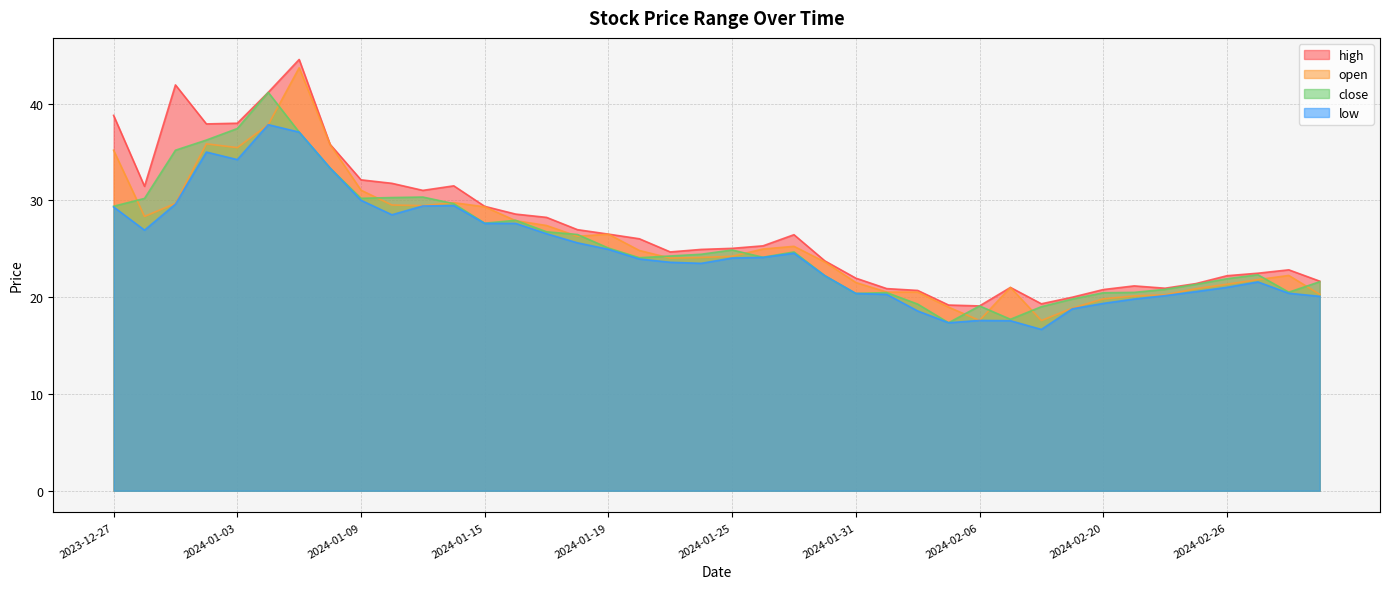

Is it true that open equals 32.3 at 2024-02-20?

False